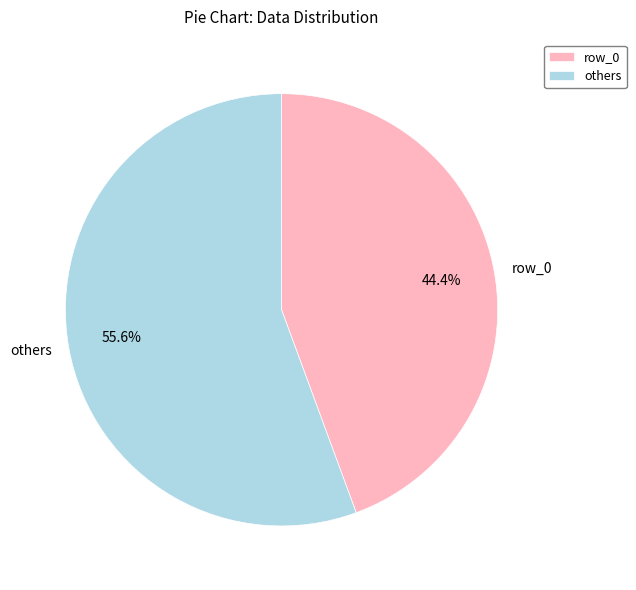

Between others and row_0, which is larger?

others